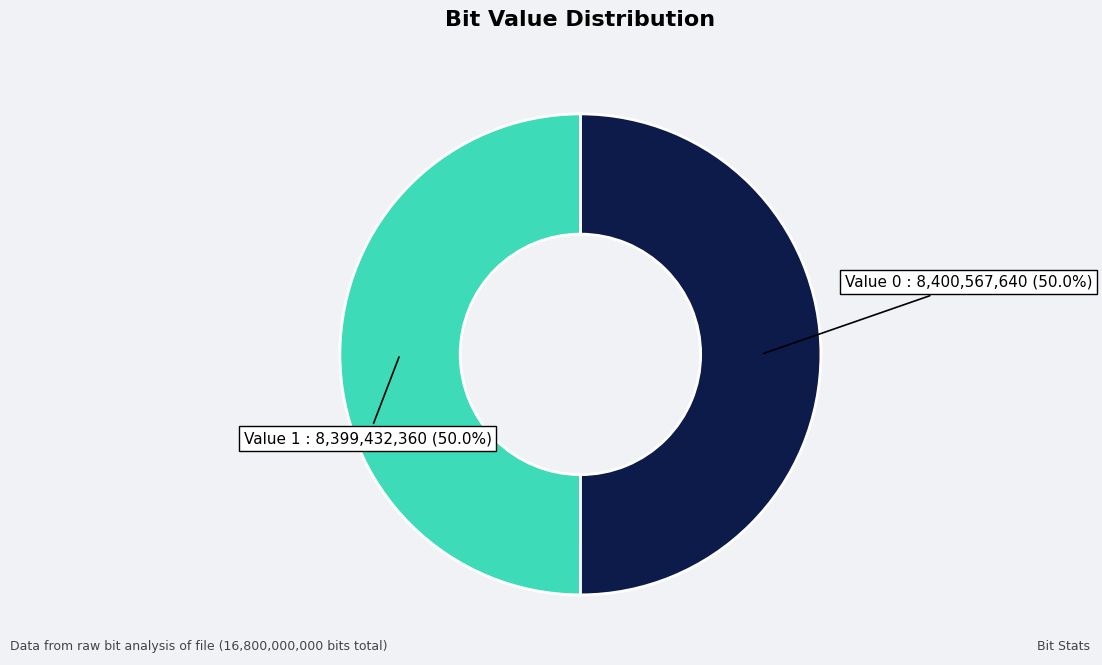

Count the number of slices in the pie.

2